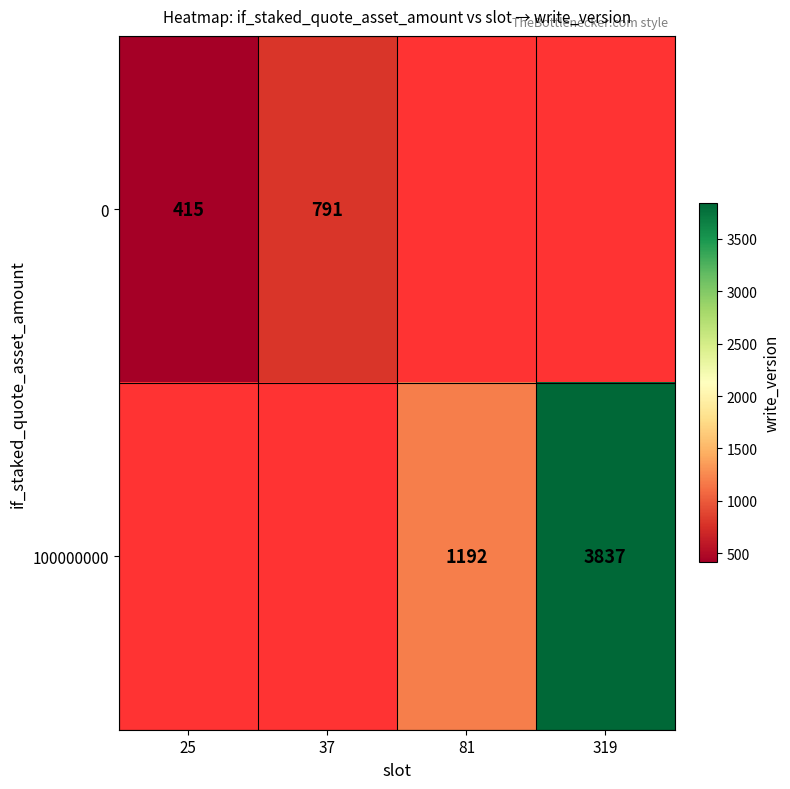

The value of 100000000 at 81 is 1192. True or false?

True